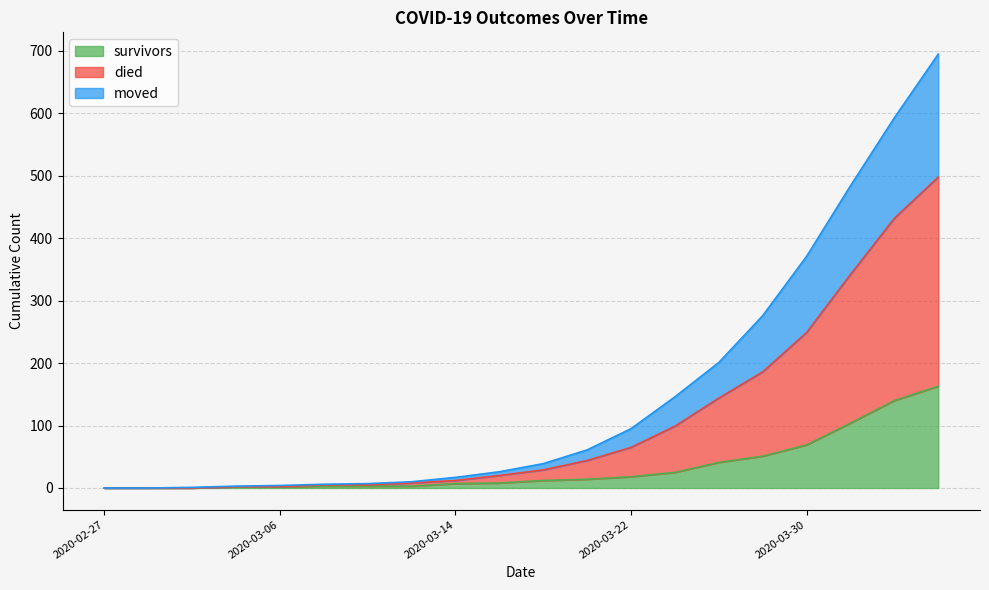

What is the value of the died point at the 12th from the left?

61